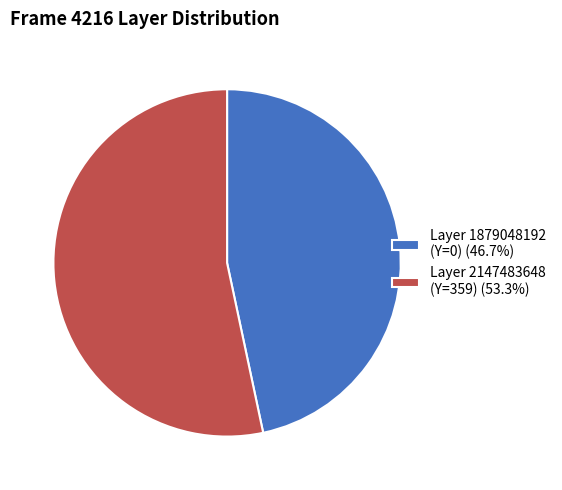

What is the ratio of the value at Layer 2147483648 (Y=359) (53.3%) to the value at Layer 1879048192 (Y=0) (46.7%)?

1.1